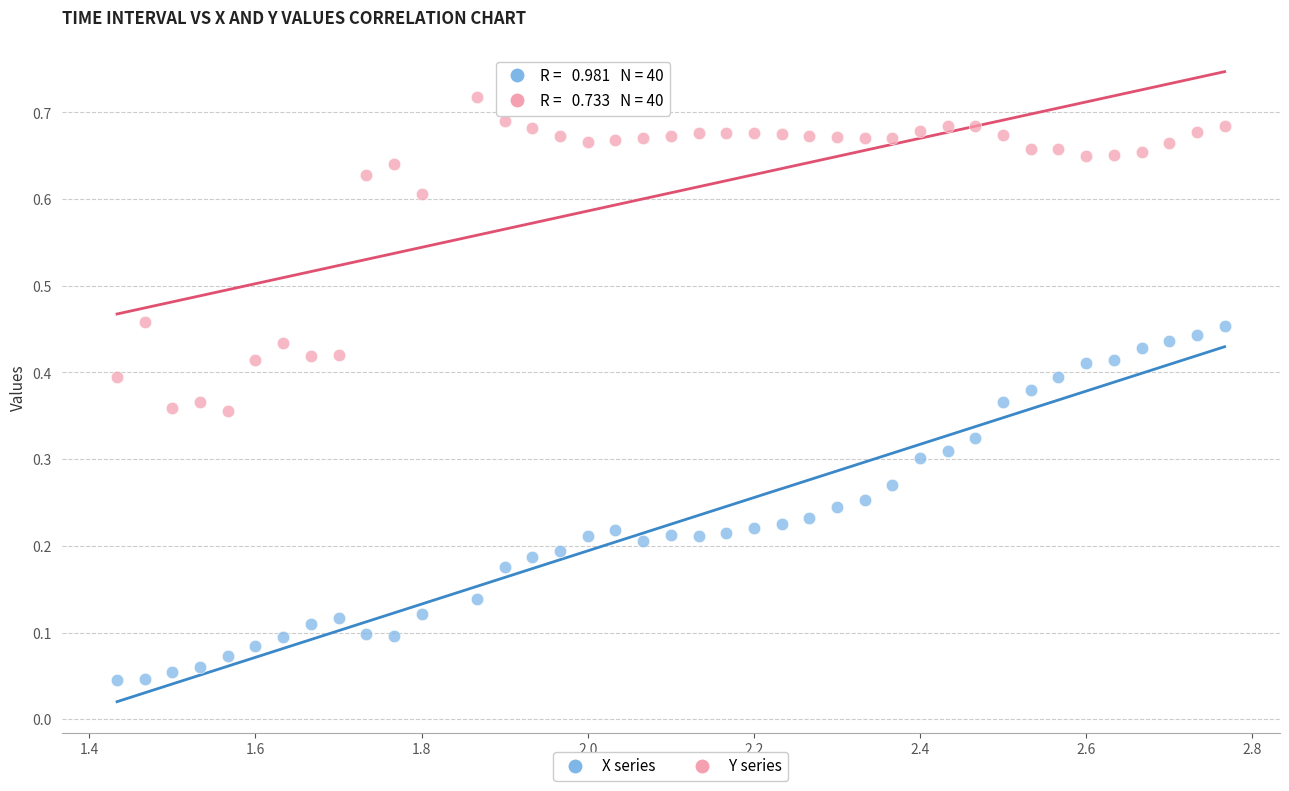

Across all data points, what is the range of X values (max minus min)?

1.3